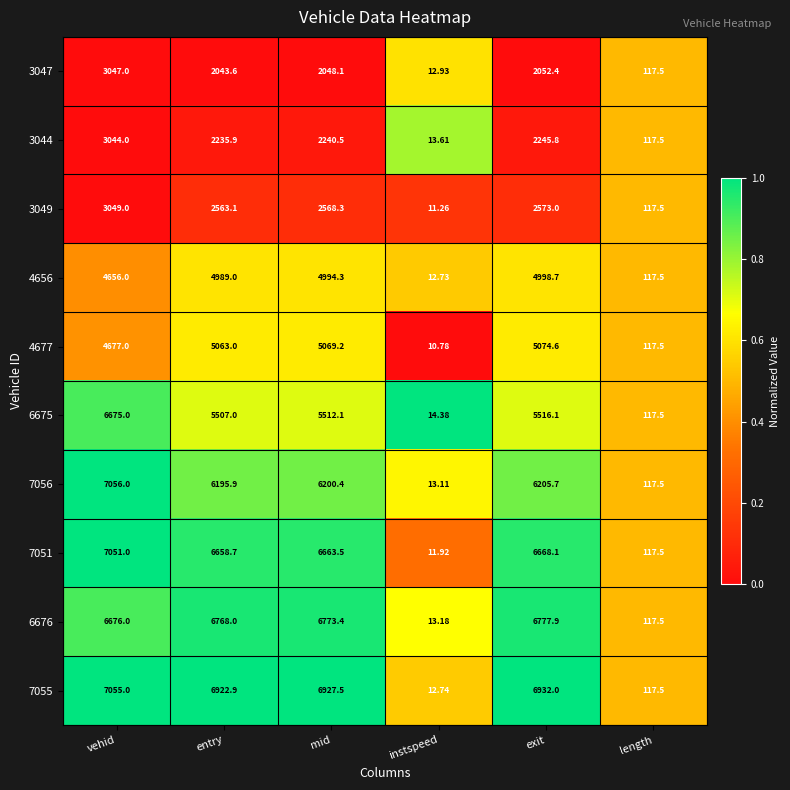

At vehid, list the series in order from largest to smallest.

7056, 7055, 7051, 6676, 6675, 4677, 4656, 3049, 3047, 3044